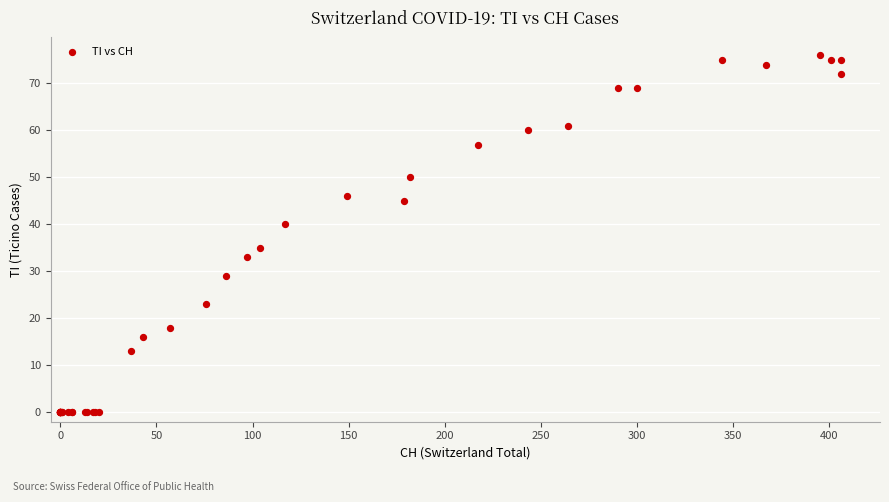

What Y value in the scatter plot is closest to 38?

40